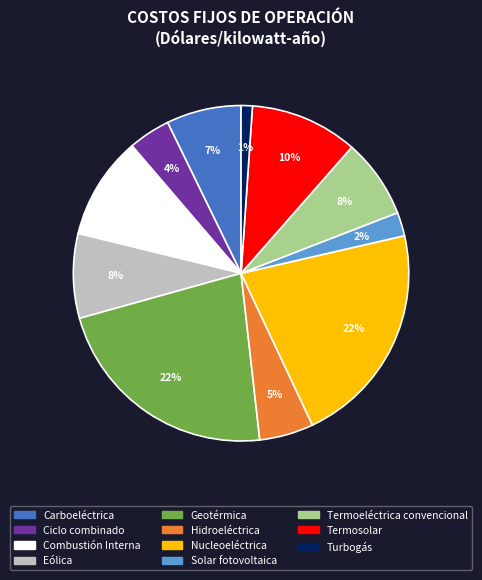

Is Ciclo combinado the majority of the pie?

No